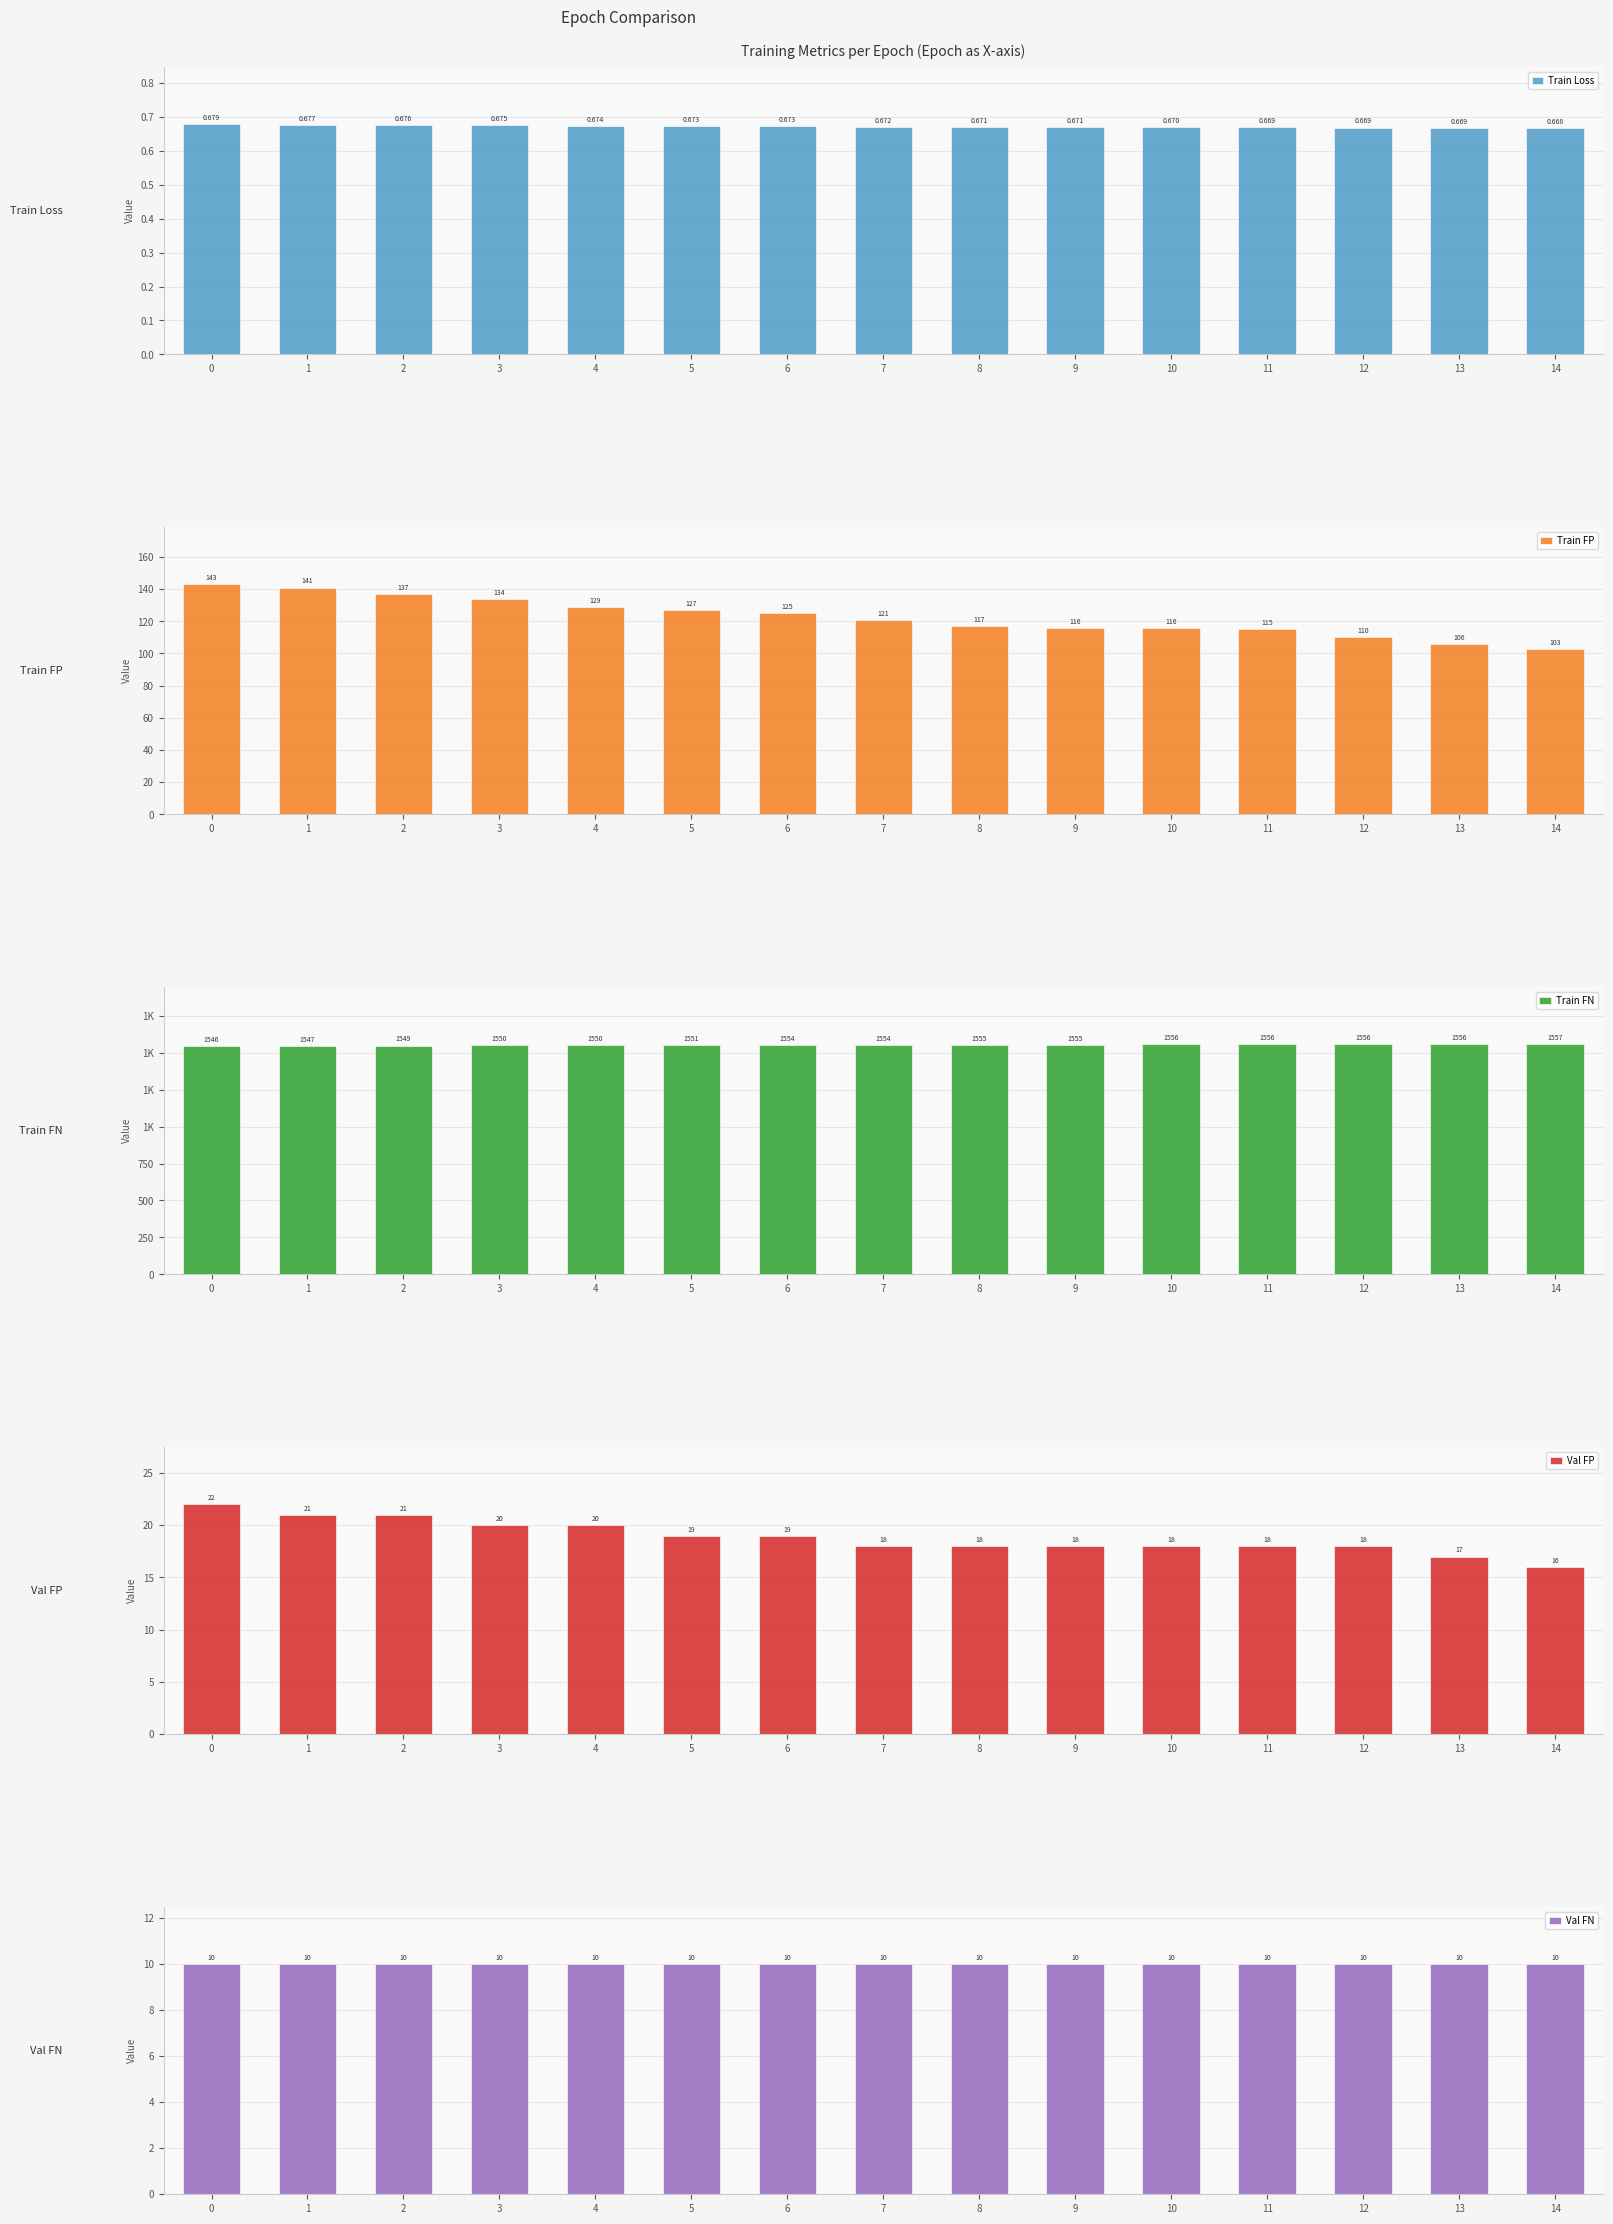

Which label corresponds to the largest value in the chart?

14